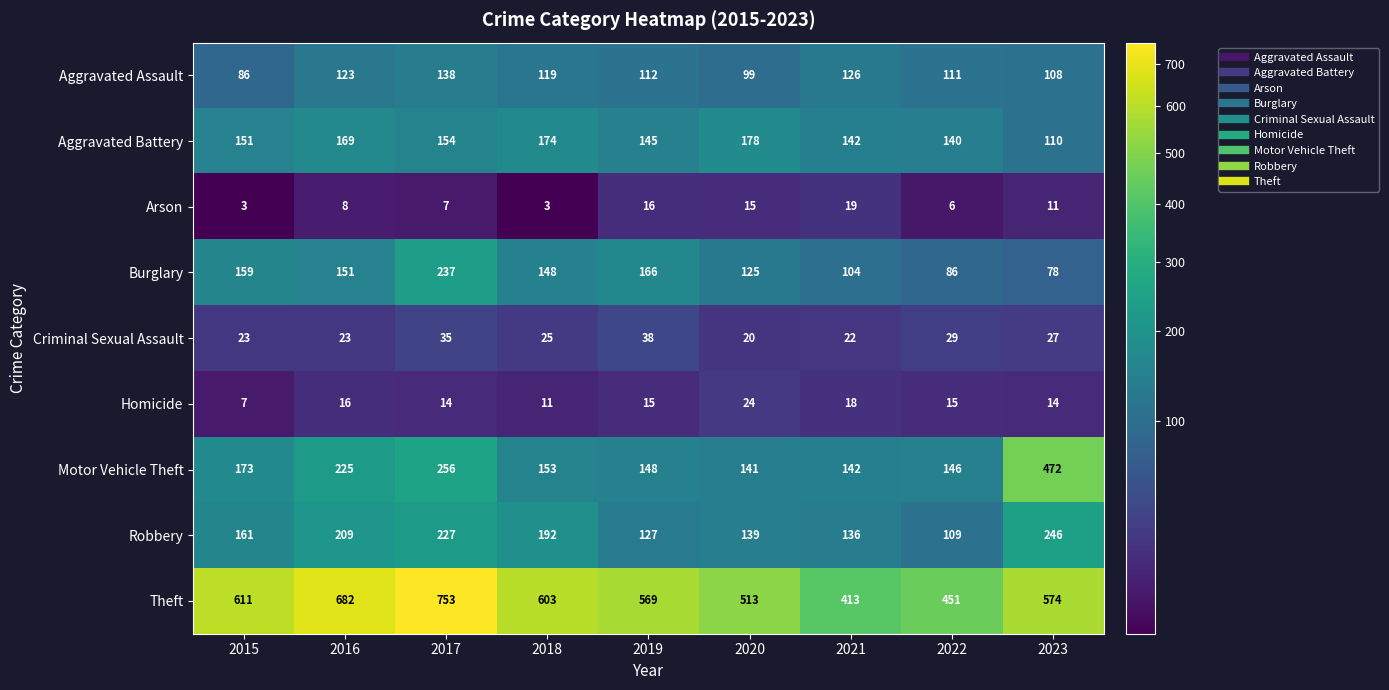

Which series has the largest total across all categories?

Theft